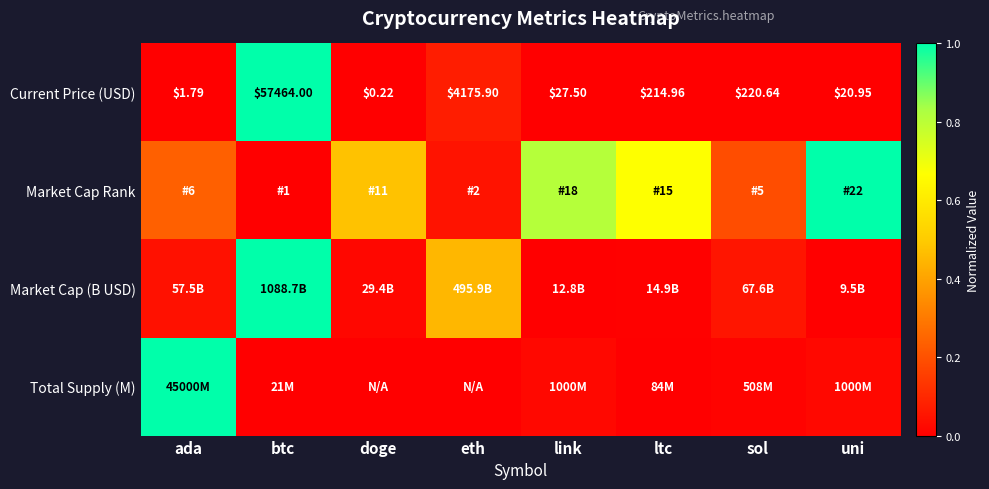

At which label does Current Price (USD) reach its minimum?

doge